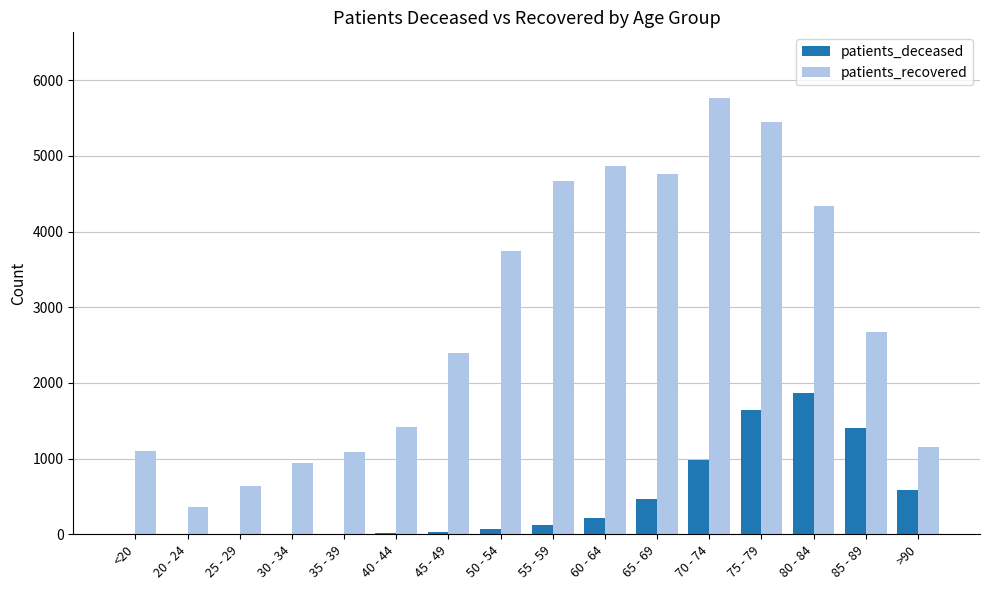

At which category is the sum across all series the highest?

75 - 79